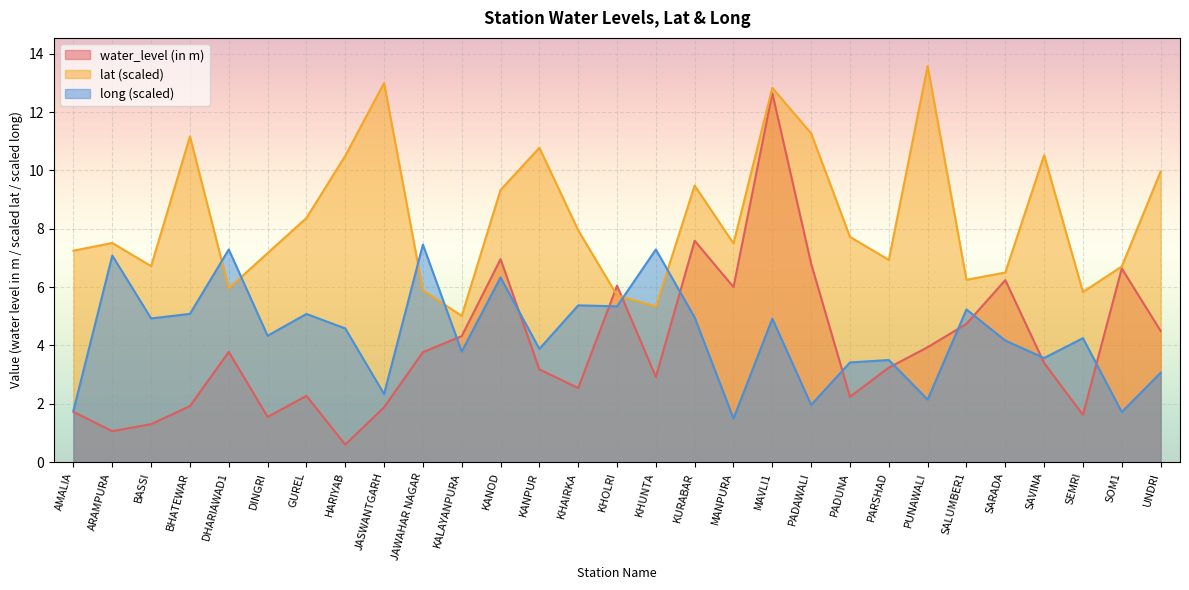

Where is long nearest to the value 4?

KANPUR